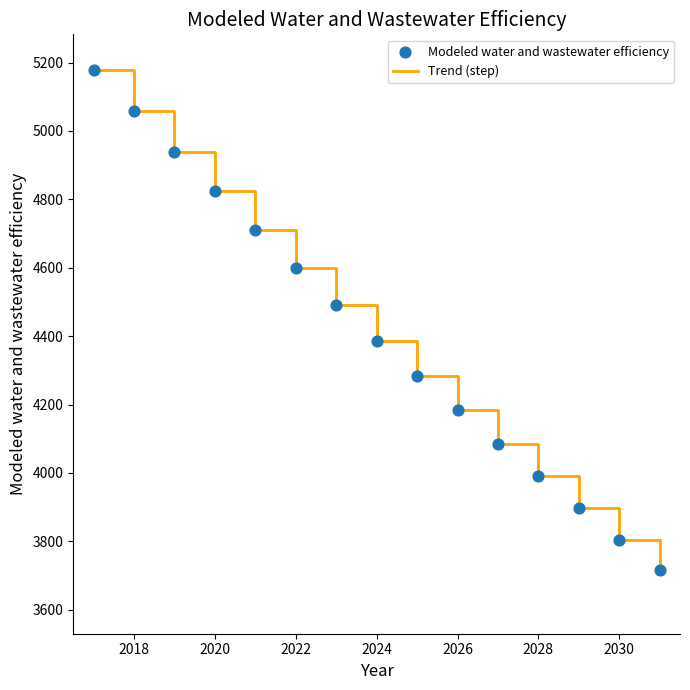

What is the difference between the maximum and minimum values?

1463.3